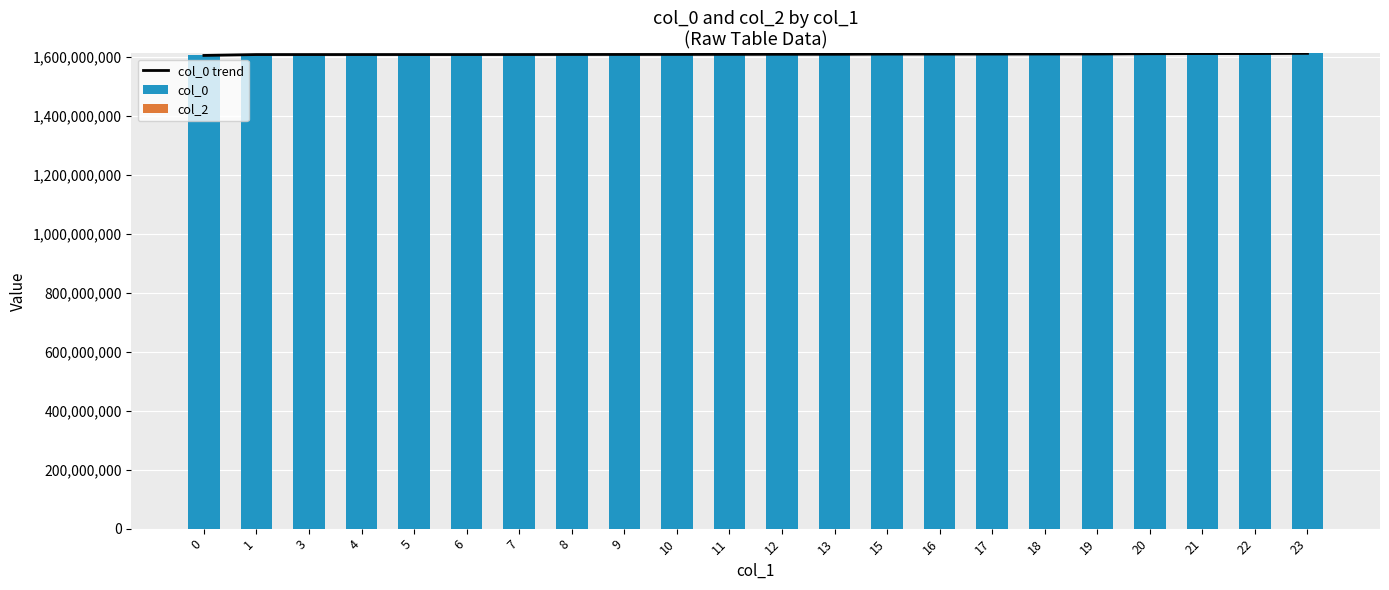

How many groups of bars are there?

22